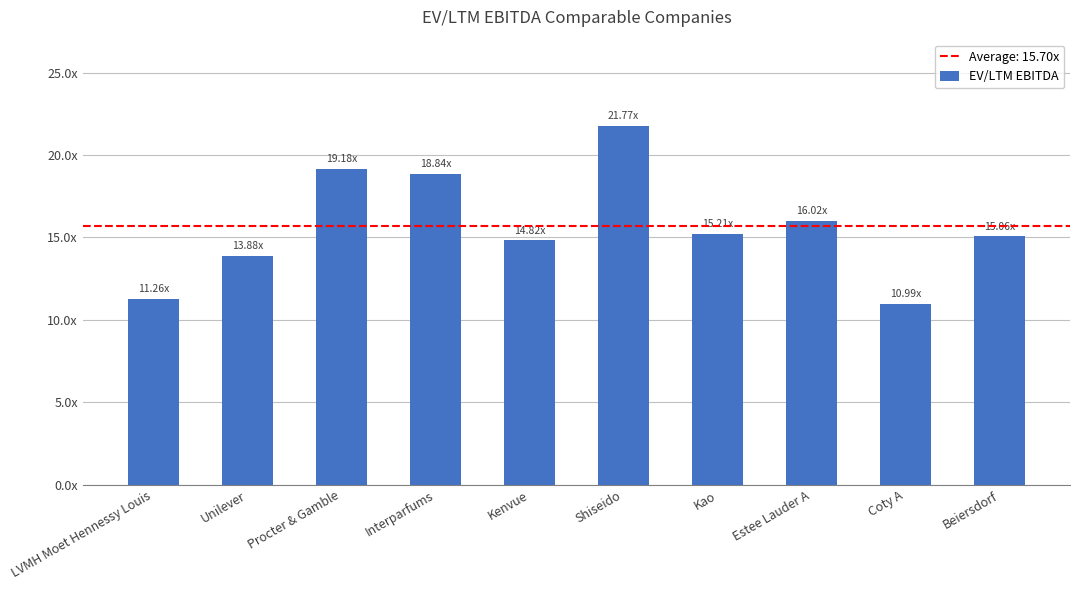

What is the ratio of the value at Procter & Gamble to the value at Coty A?

1.7